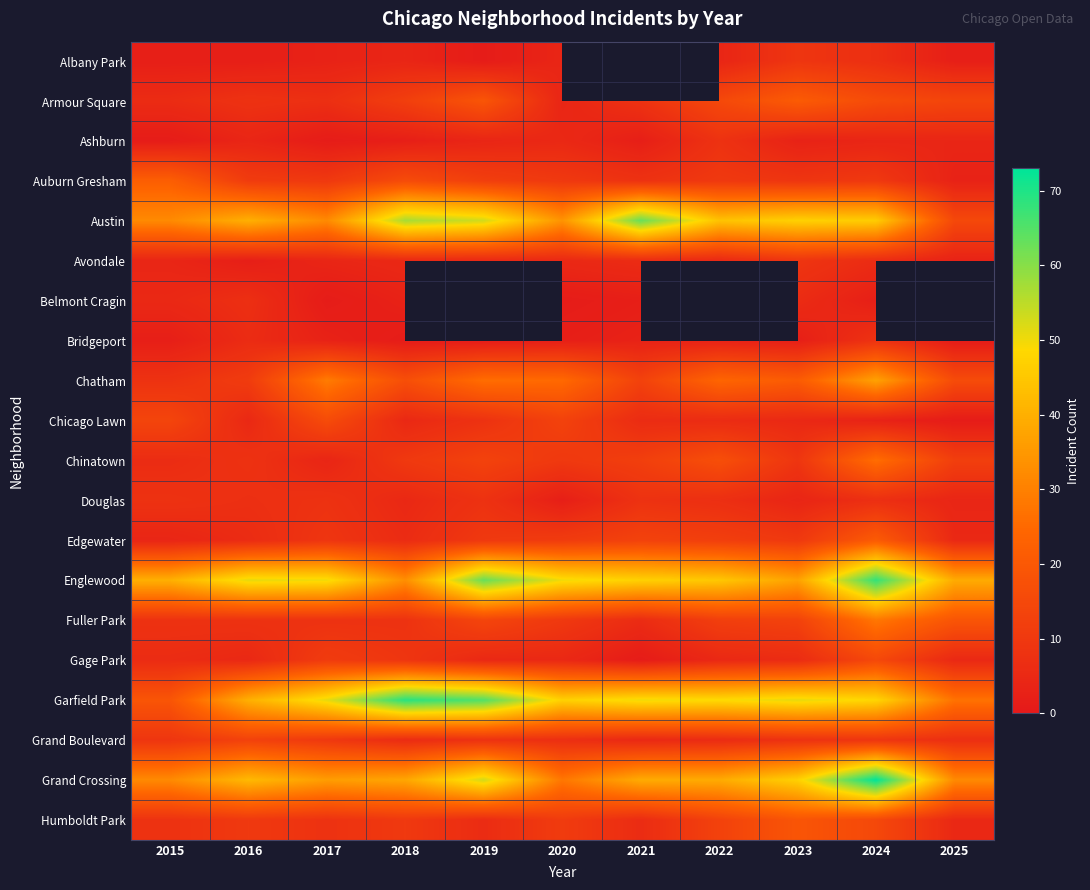

List the series in order of their peak value, highest first.

Grand Crossing, Garfield Park, Englewood, Austin, Chatham, Fuller Park, Chinatown, Auburn Gresham, Armour Square, Edgewater, Humboldt Park, Chicago Lawn, Gage Park, Grand Boulevard, Albany Park, Avondale, Ashburn, Bridgeport, Douglas, Belmont Cragin